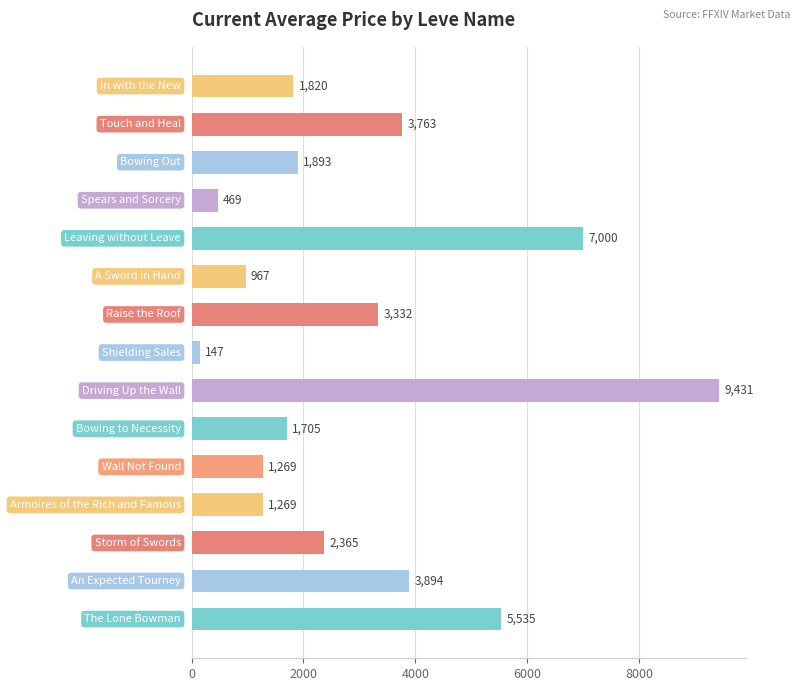

What is the value of the 4th bar from the top?

469.0